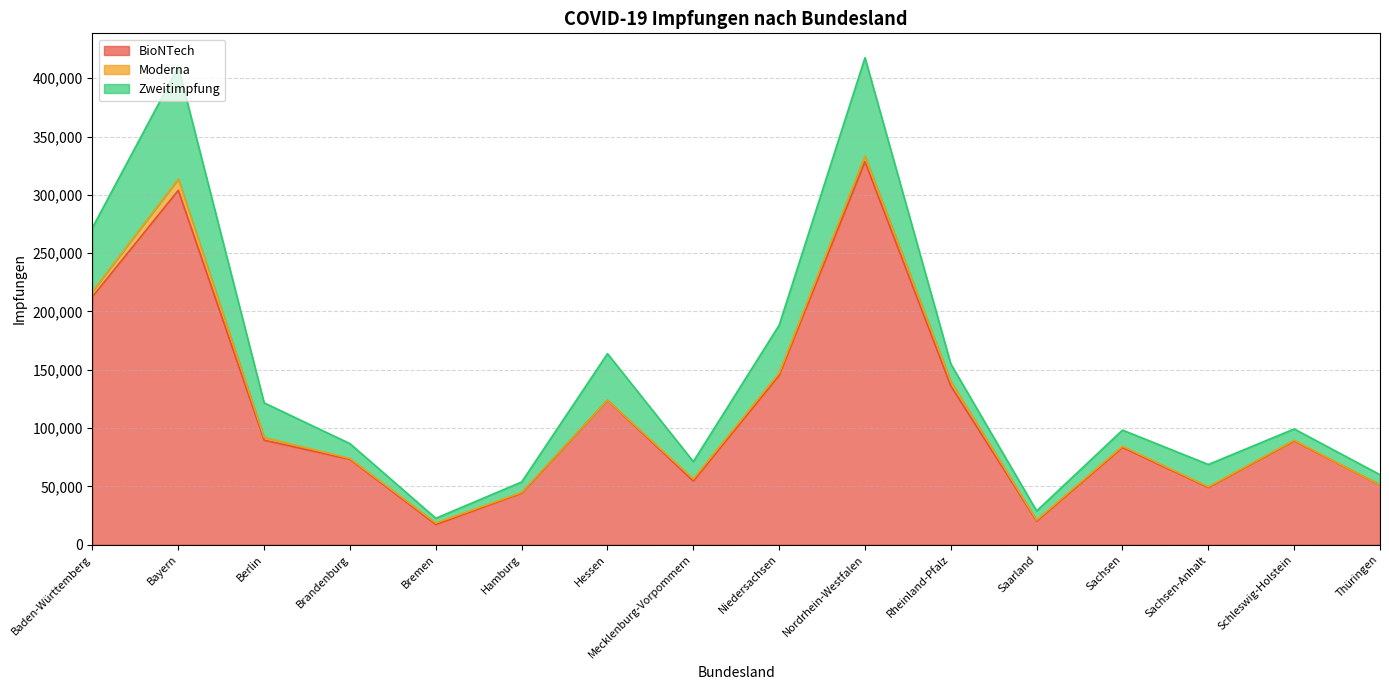

Rank the categories by BioNTech value from highest to lowest.

Nordrhein-Westfalen, Bayern, Baden-Württemberg, Niedersachsen, Rheinland-Pfalz, Hessen, Berlin, Schleswig-Holstein, Sachsen, Brandenburg, Mecklenburg-Vorpommern, Thüringen, Sachsen-Anhalt, Hamburg, Saarland, Bremen